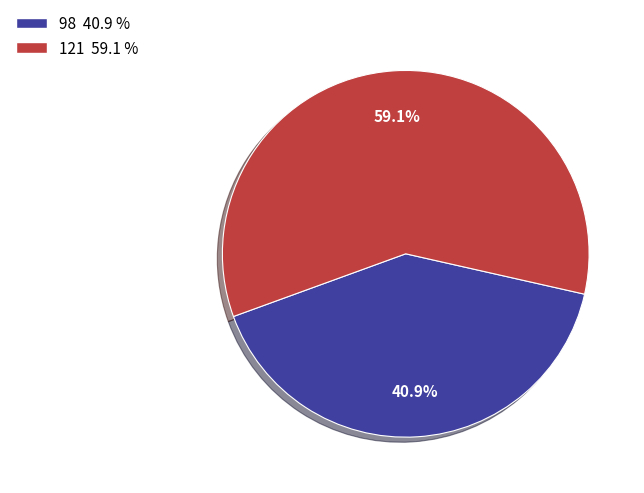

Do 98 and 121 together represent more than half of the pie?

Yes